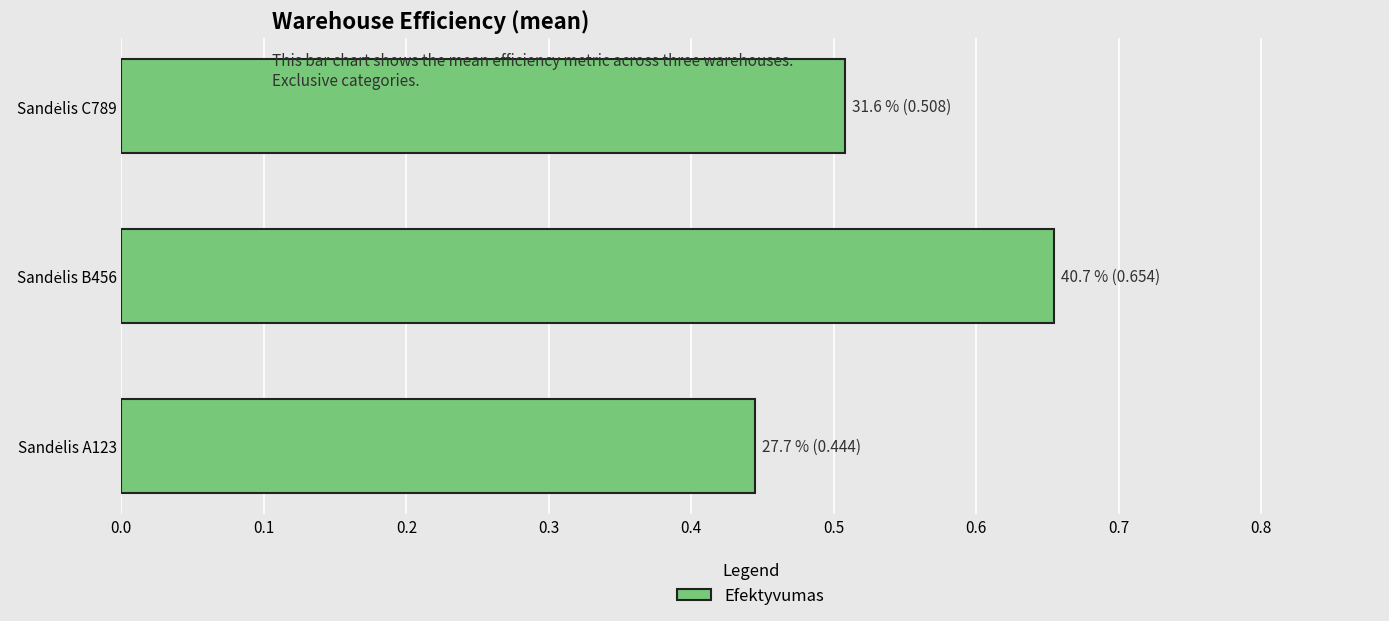

How many values are between 0 and 1?

3